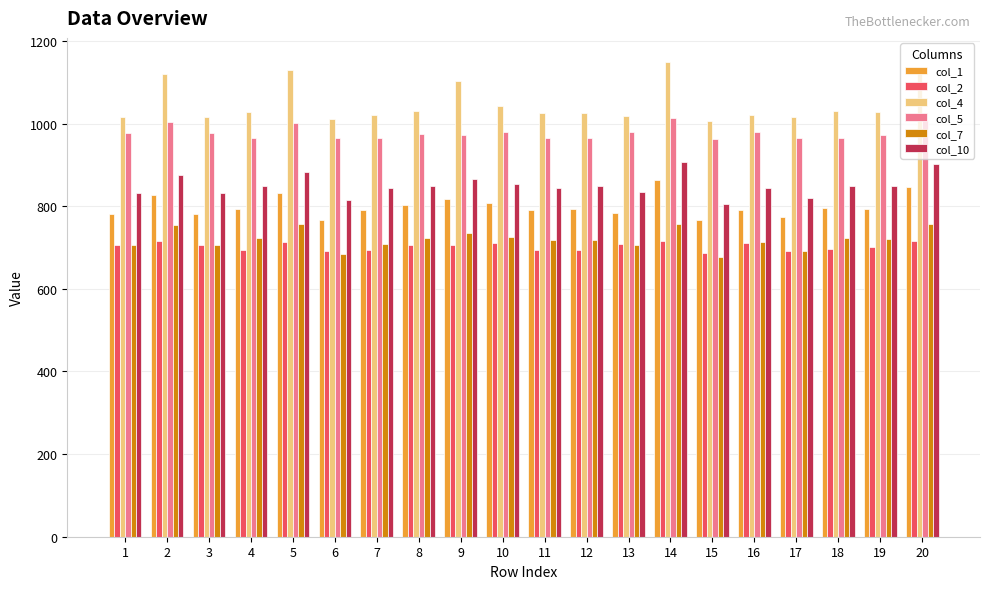

What is the spread (max minus min) of values at 3?

311